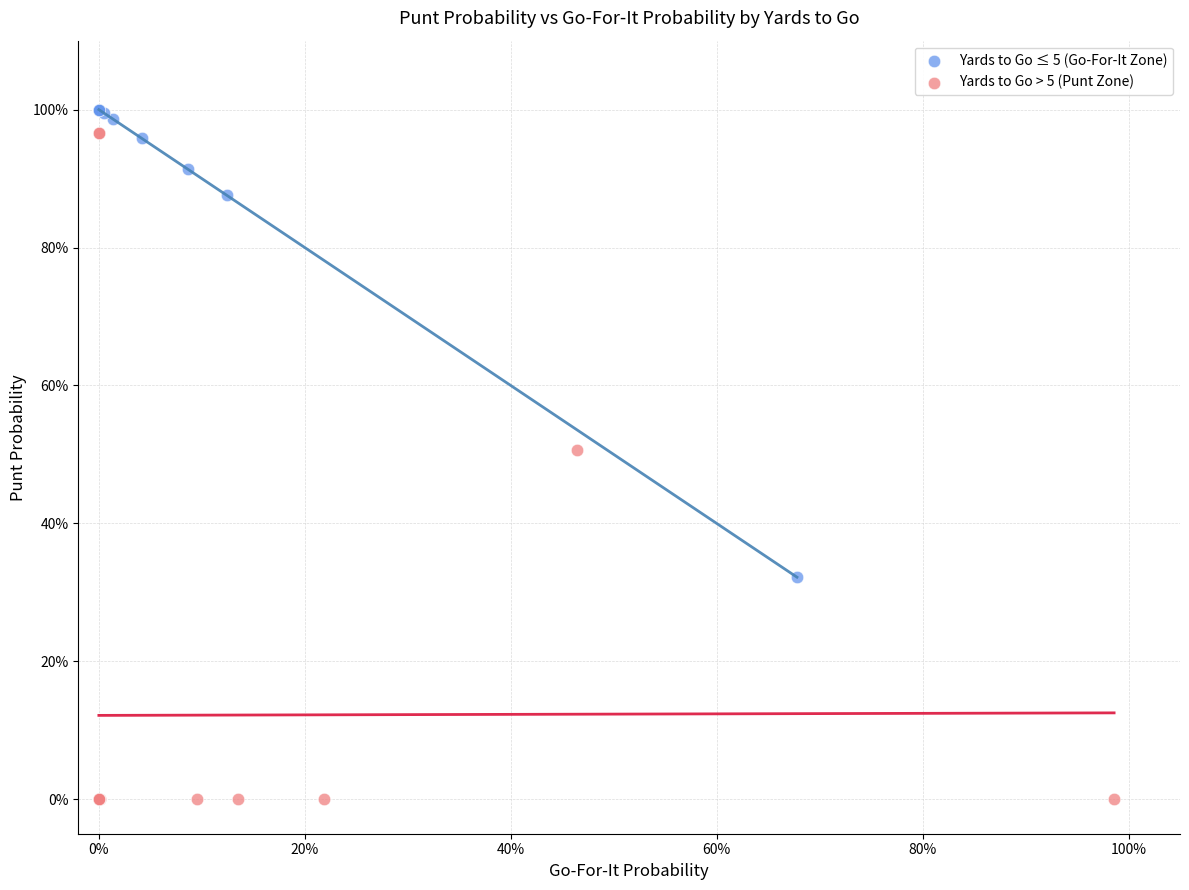

Which series reaches the maximum Y coordinate?

Yards to Go ≤ 5 (Go-For-It Zone)